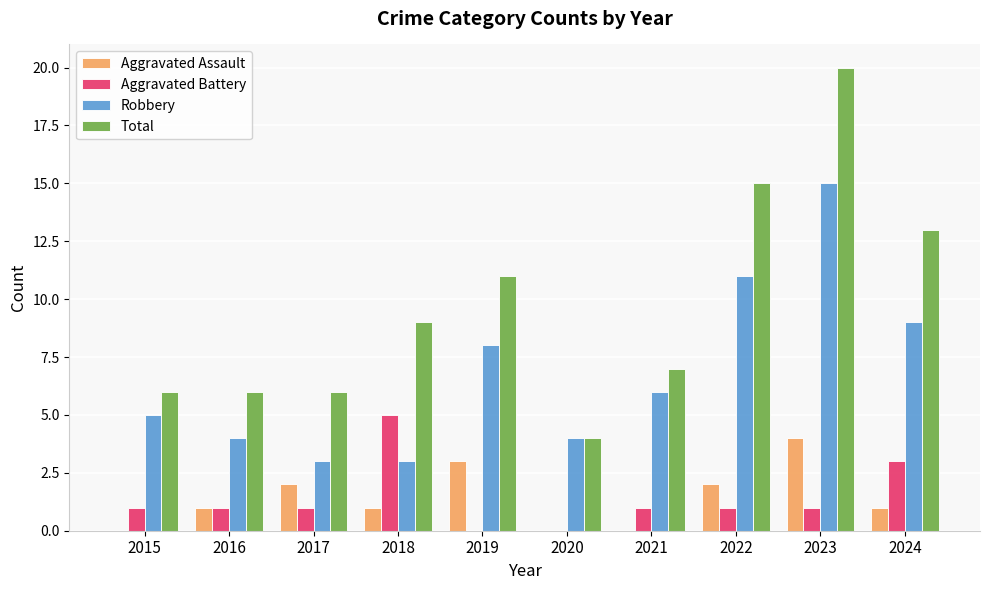

Does the chart contain stacked bars?

No